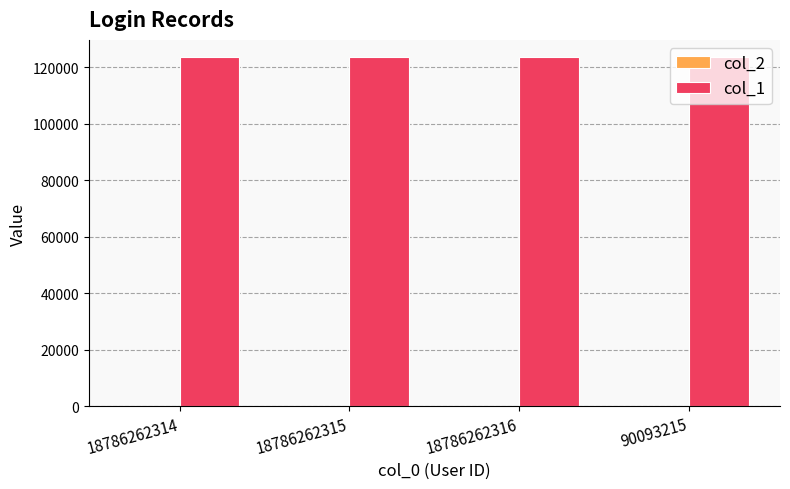

Which series has the largest total across all categories?

col_1